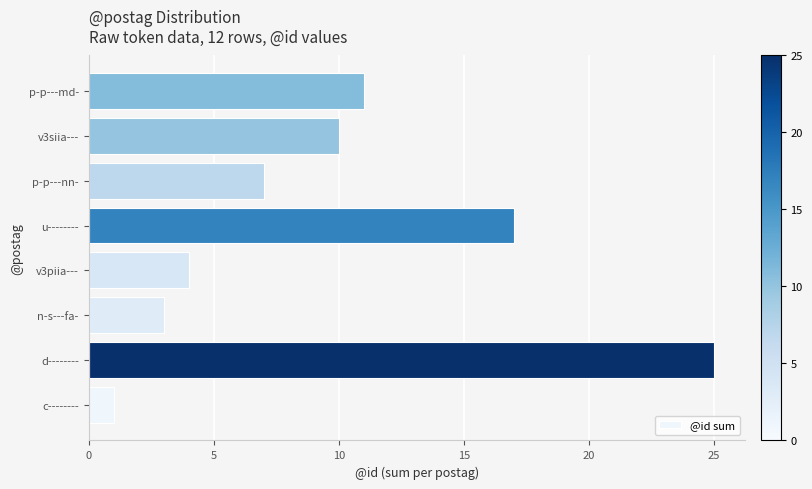

How many values are below 10?

4